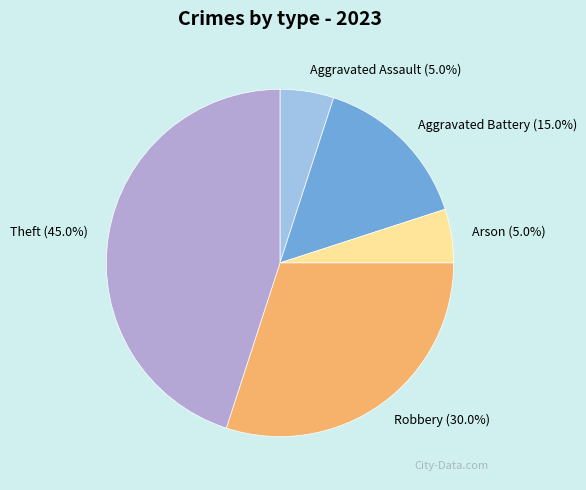

How many slices are in this pie chart?

5